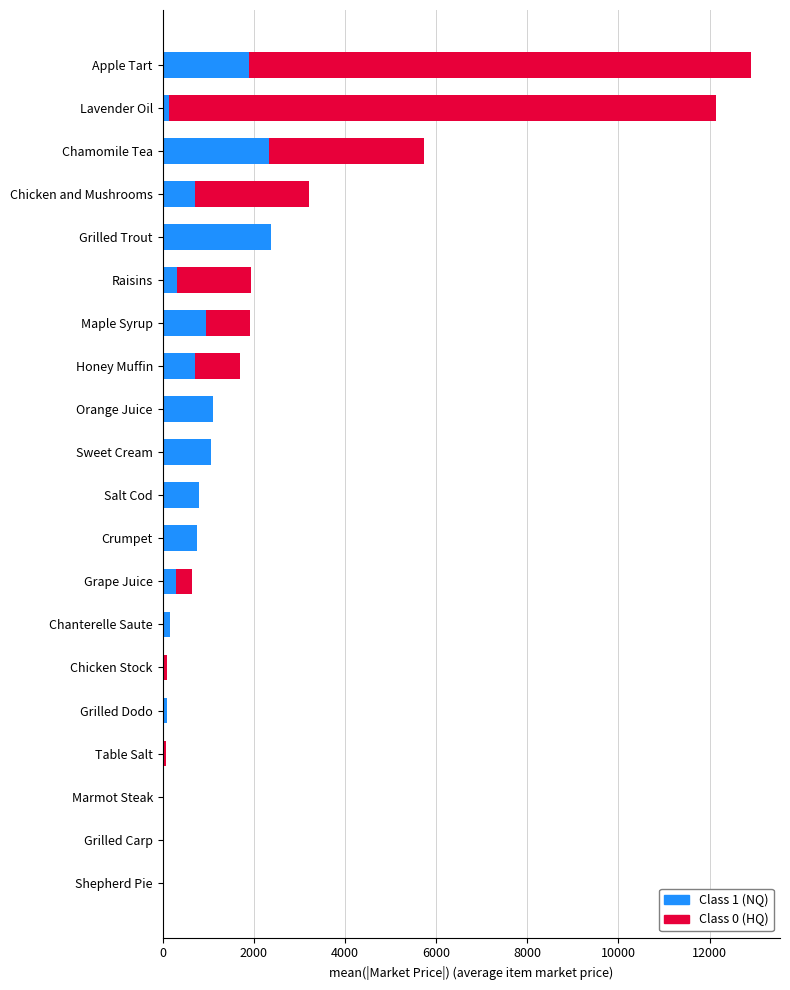

What is the total value across all series at Grilled Trout?

2374.5